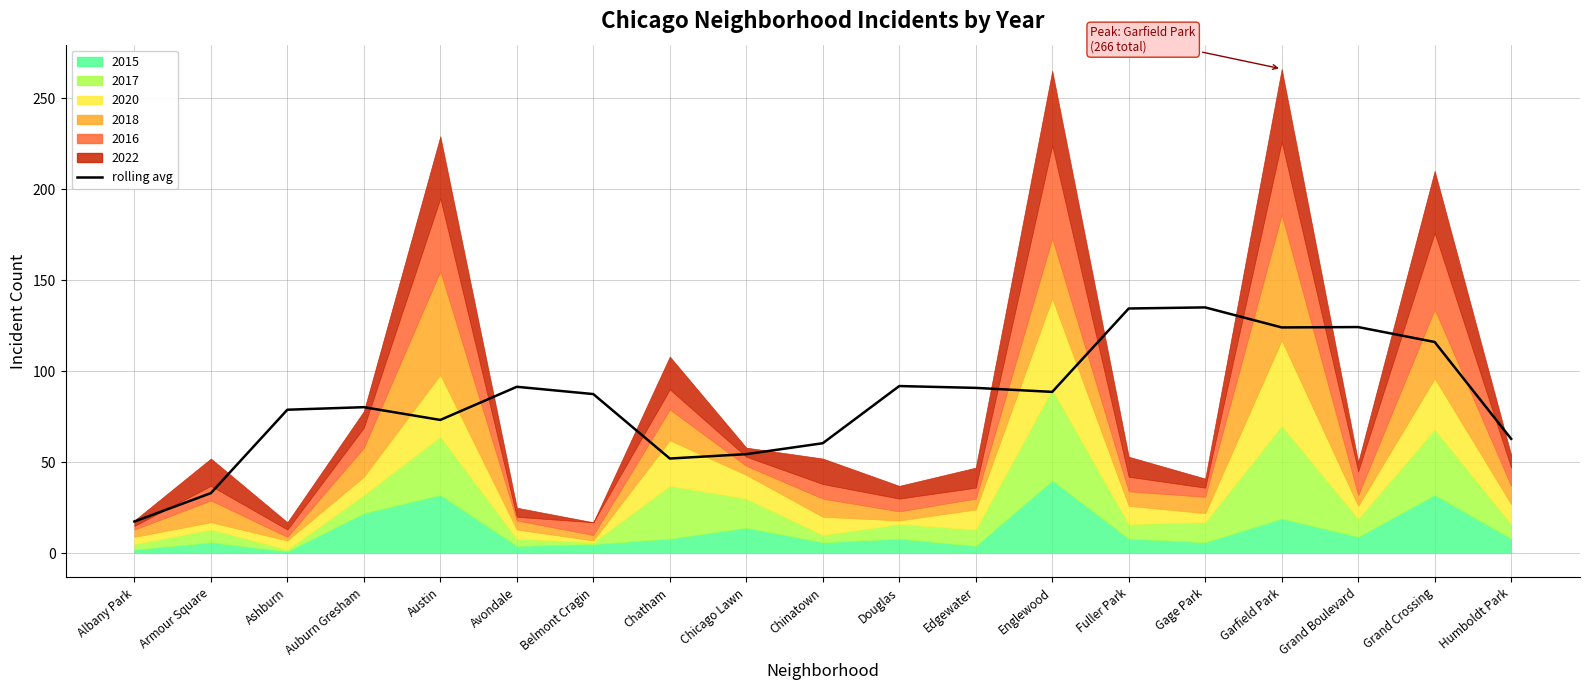

What is the average value?

84.0